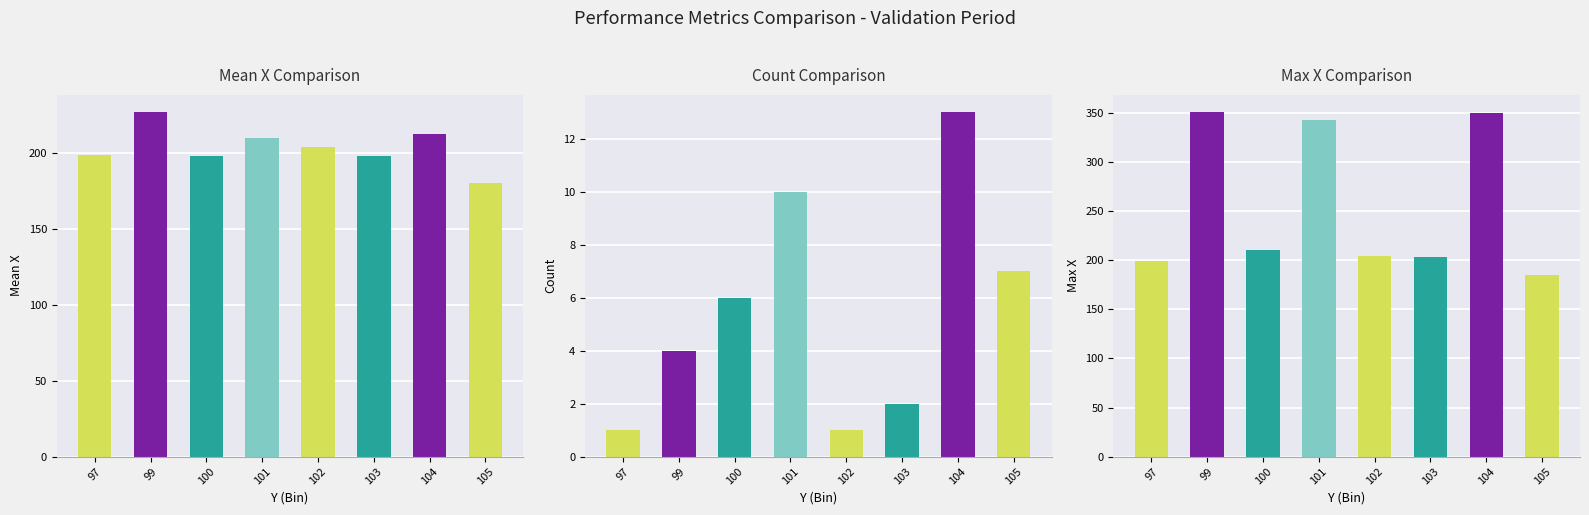

Is it true that Max X Comparison equals 564.8 at 101?

False